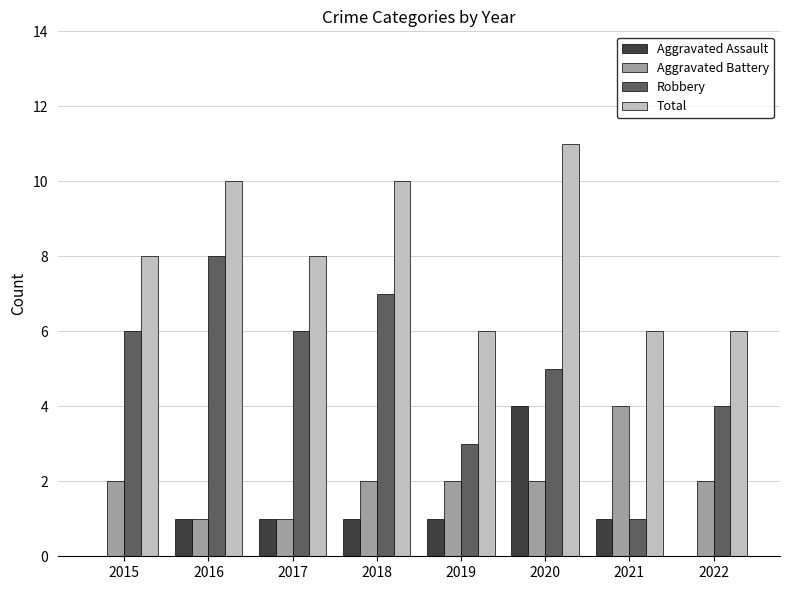

At which category is the sum across all series the highest?

2020